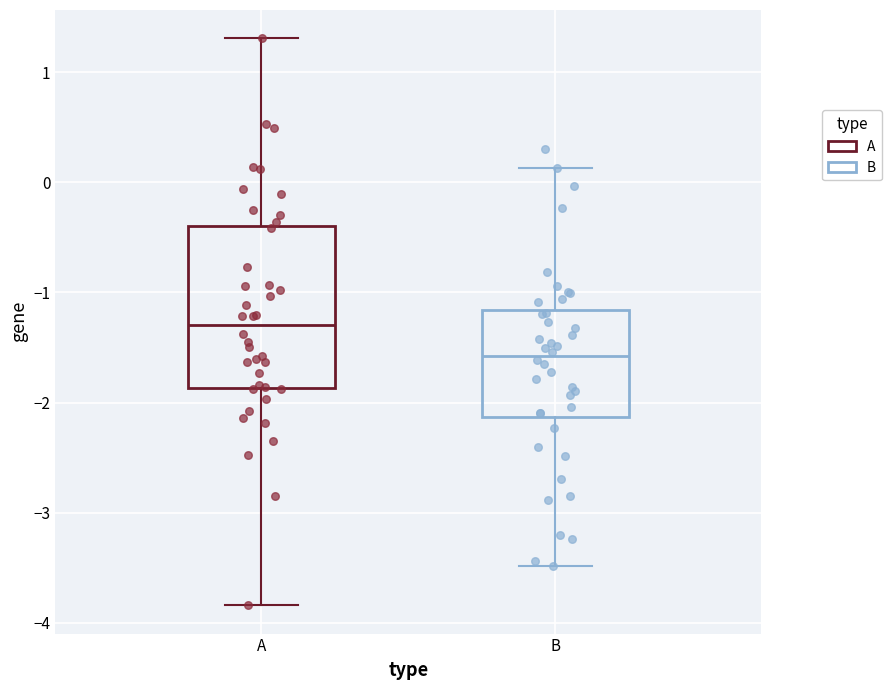

Where does the upper whisker of the box for A end on the y-axis? The values are not printed on the chart, so give them approximately, as read against the axis.

1.3